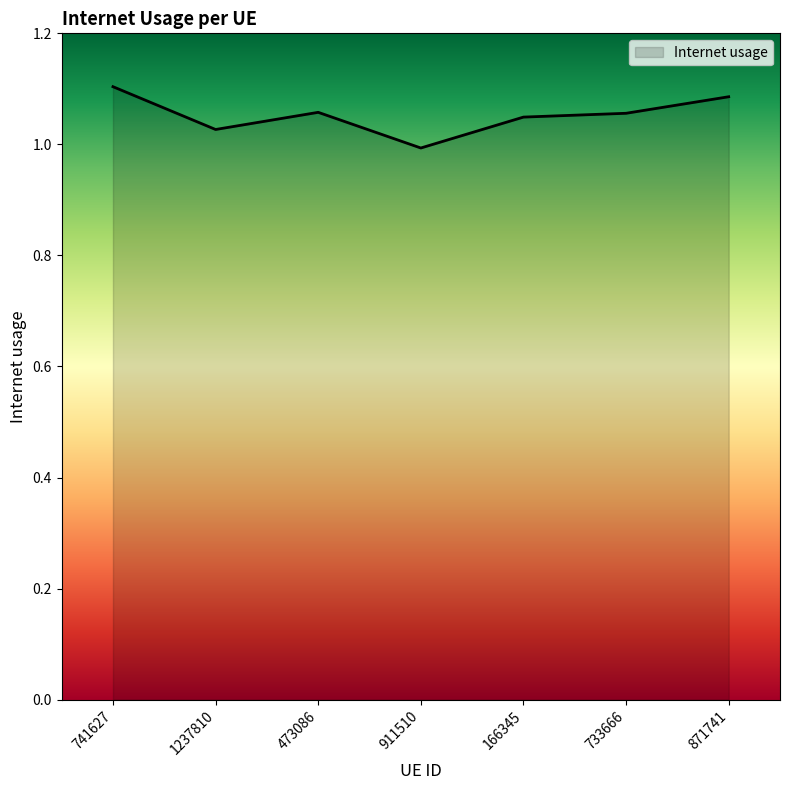

Where does the data first go above 1?

741627